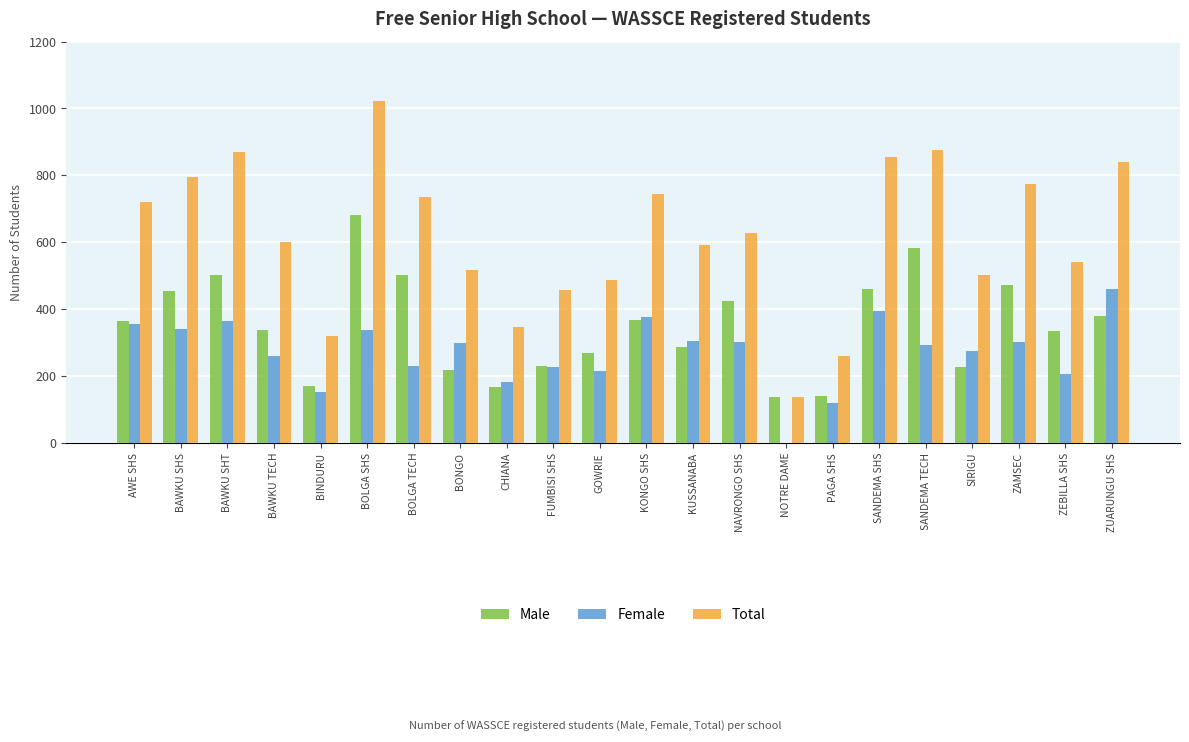

What are all the series names shown in the legend?

Male, Female, Total